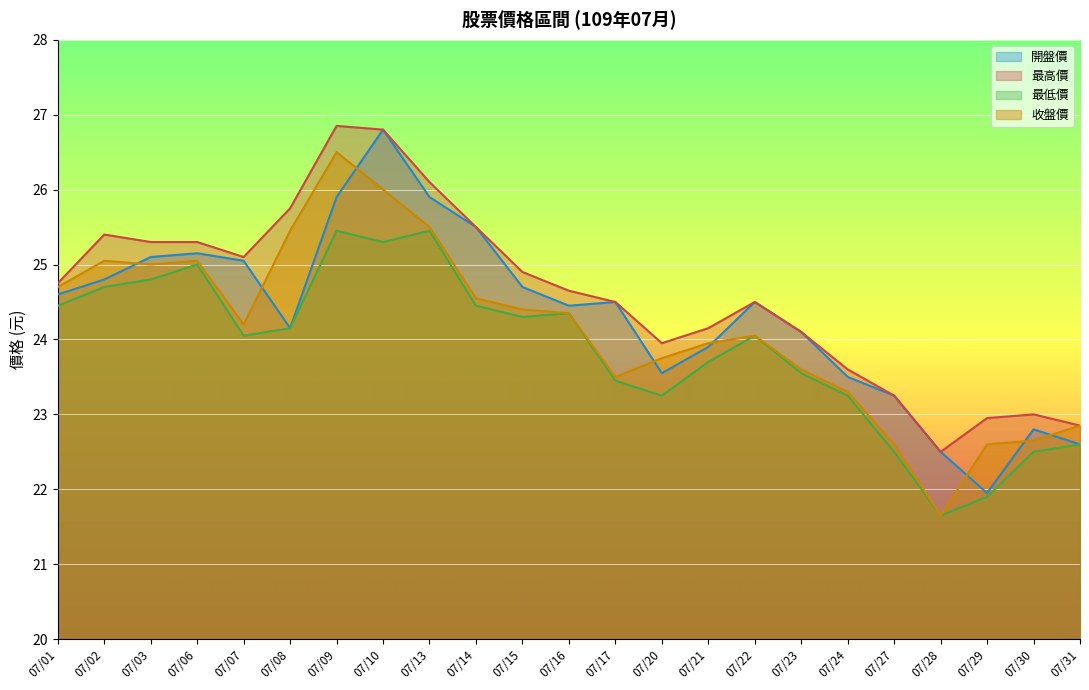

What is the average value of the 開盤價 series?

24.3